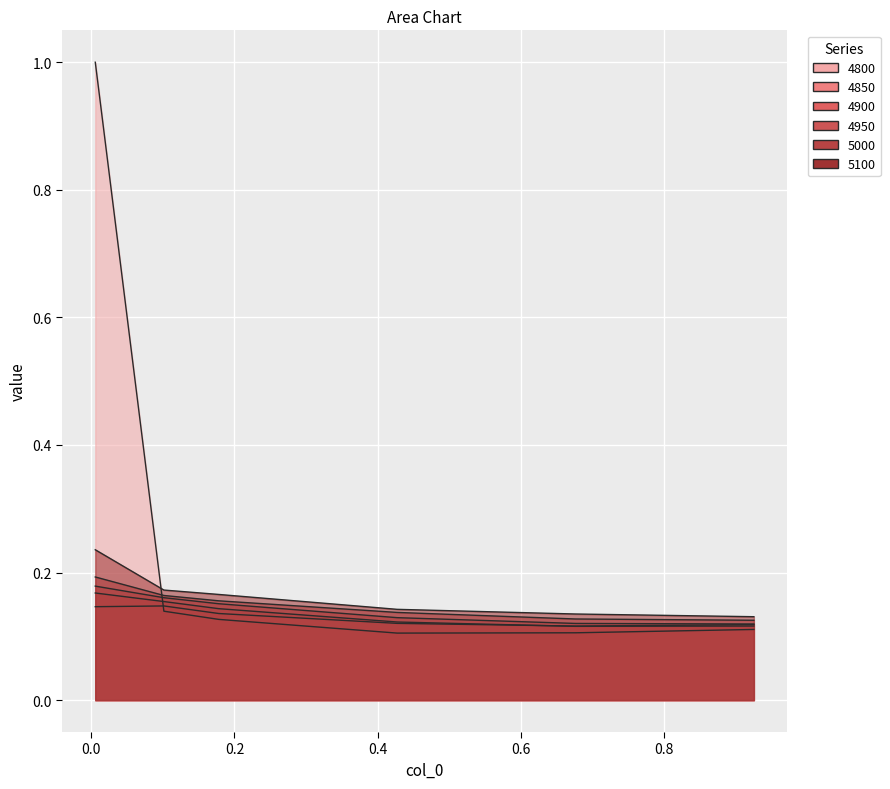

How many lines are shown in the chart?

6